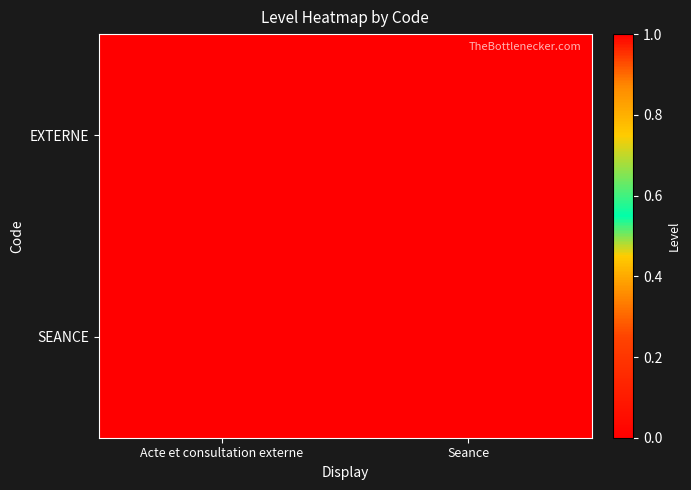

Reading left to right, what are all the values shown in this chart?

EXTERNE: Acte et consultation externe=1	Seance=0
SEANCE: Acte et consultation externe=0	Seance=1